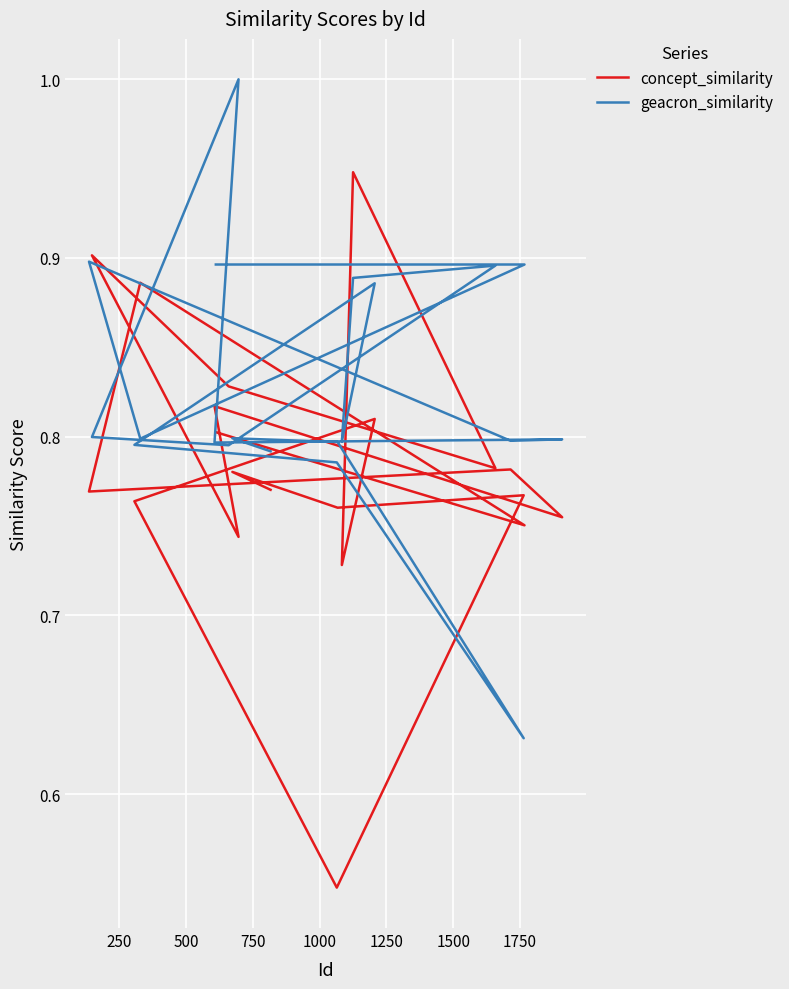

How many concept_similarity values are between 0 and 1?

20